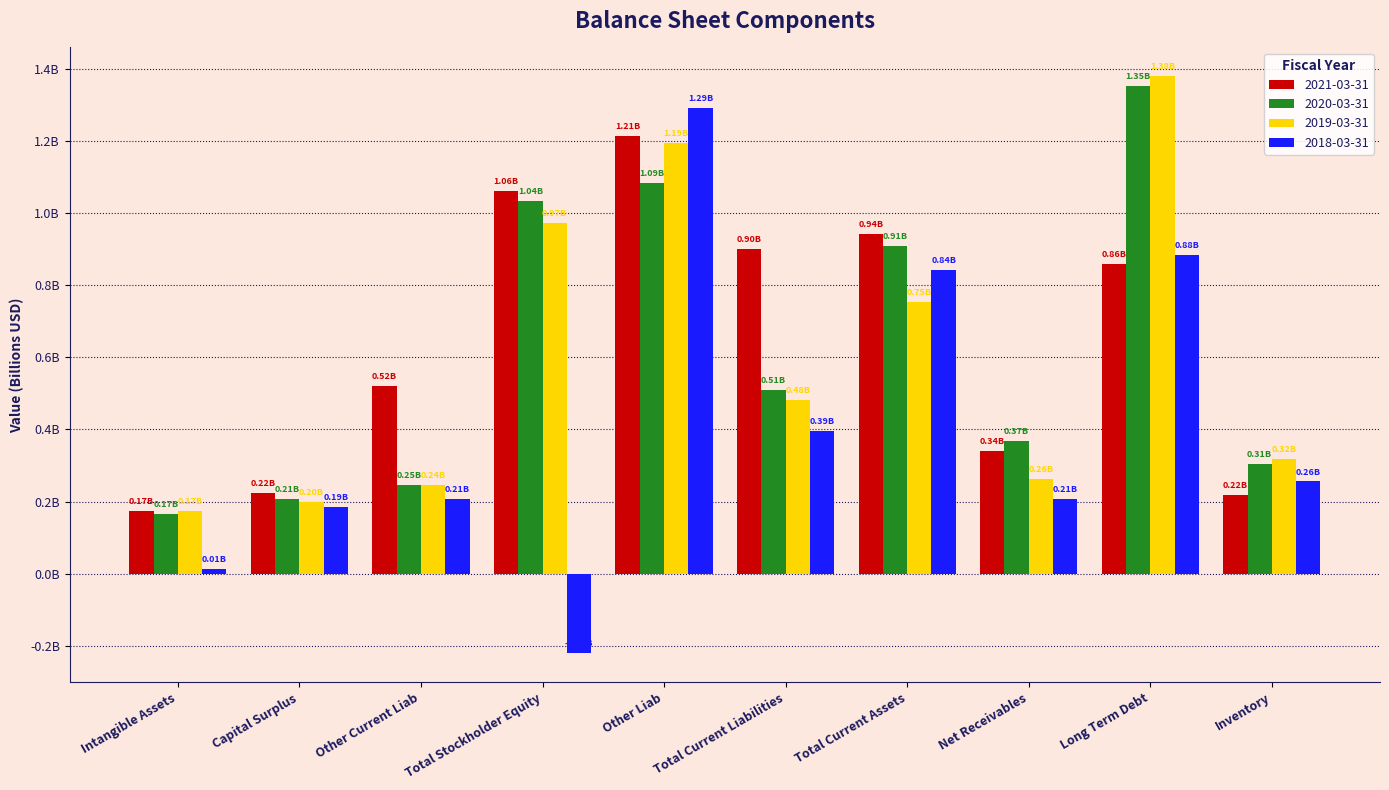

List the series in order of their peak value, lowest first.

2021-03-31, 2018-03-31, 2020-03-31, 2019-03-31